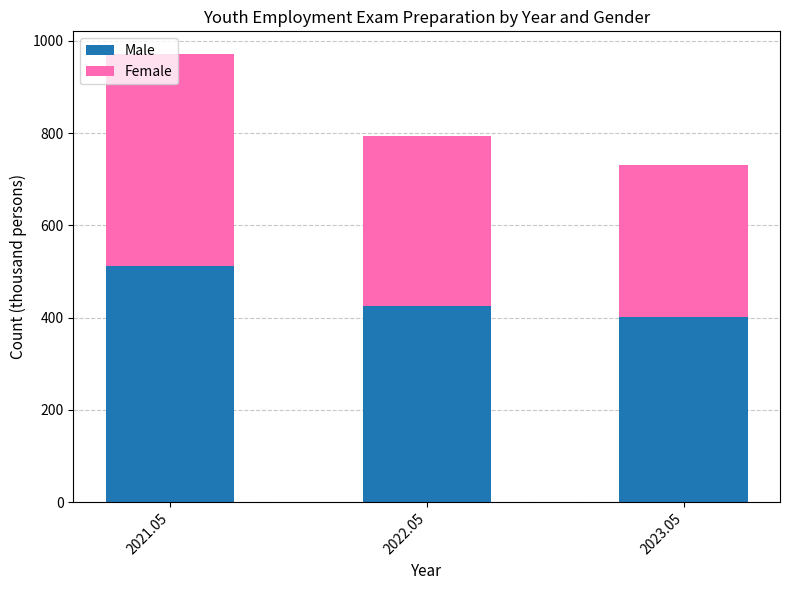

At which label does Male reach its peak?

2021.05